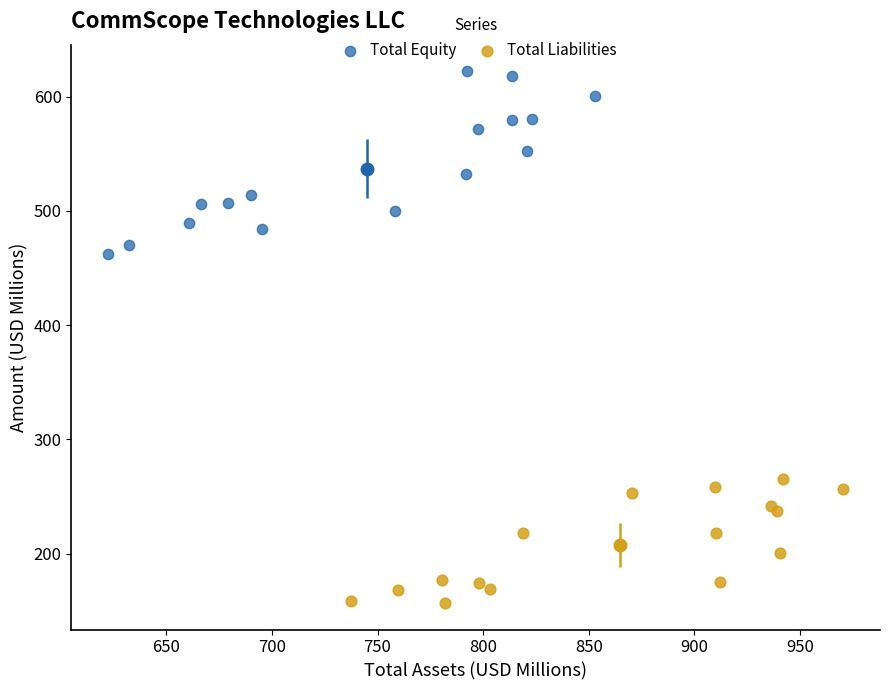

Which series reaches the maximum Y coordinate?

Total Equity